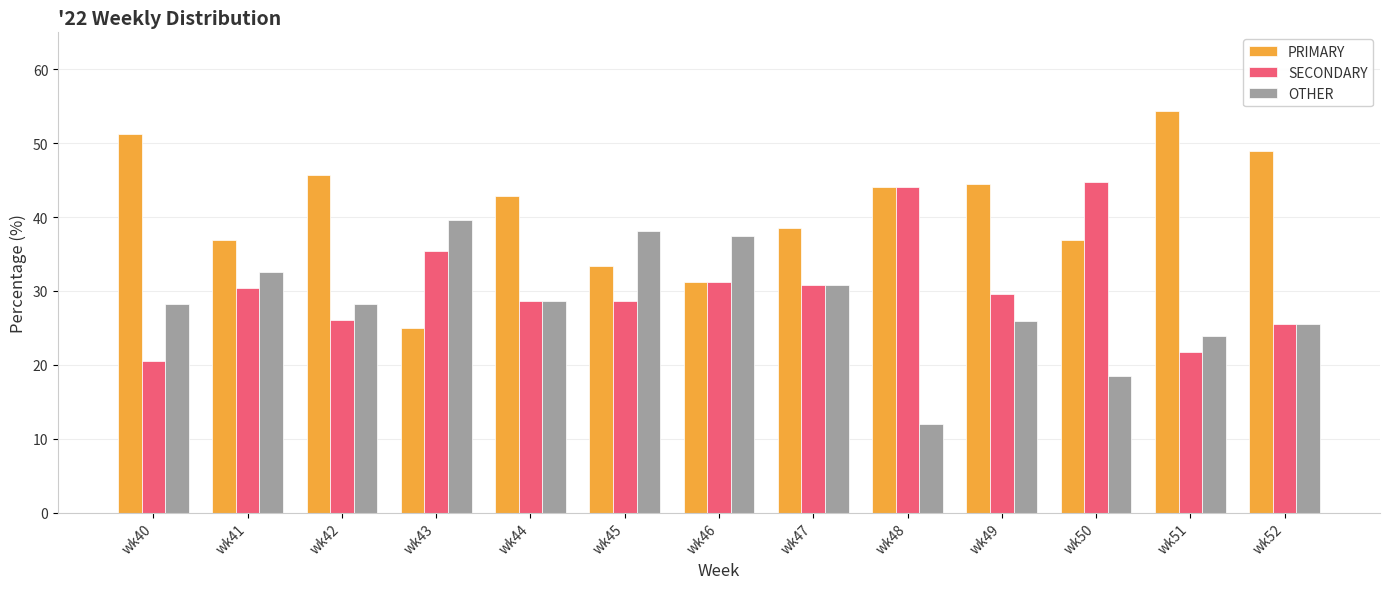

What is the difference between the SECONDARY values at wk40 and wk47?

10.3